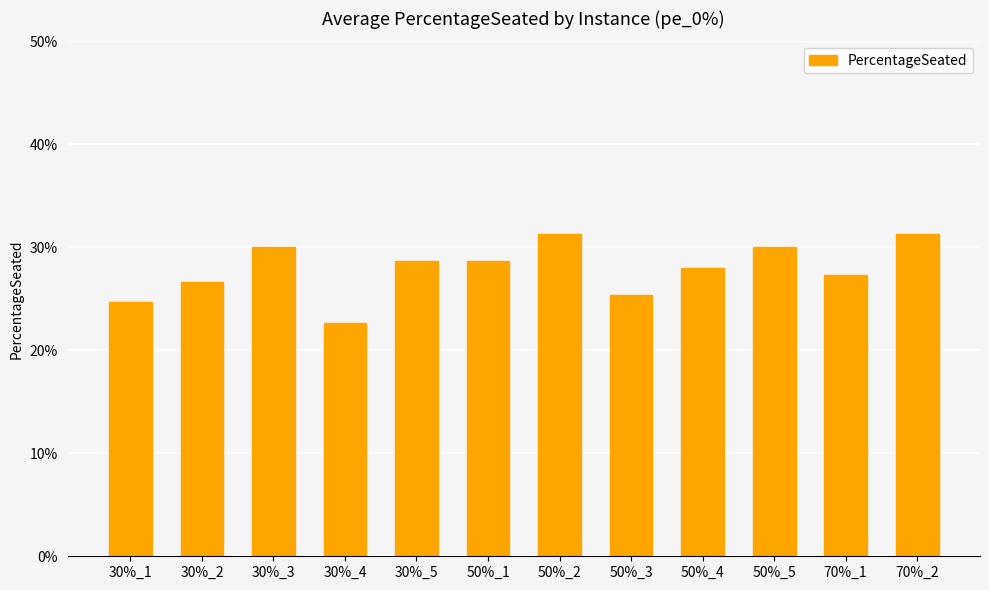

Which label corresponds to the largest value in the chart?

50%_2